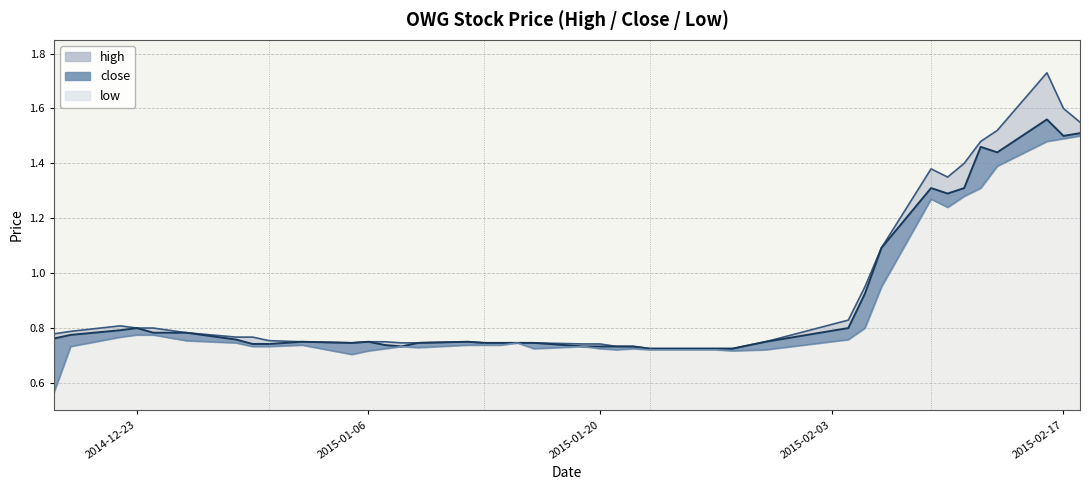

Rank the series by their maximum value, from highest to lowest.

high, close, low